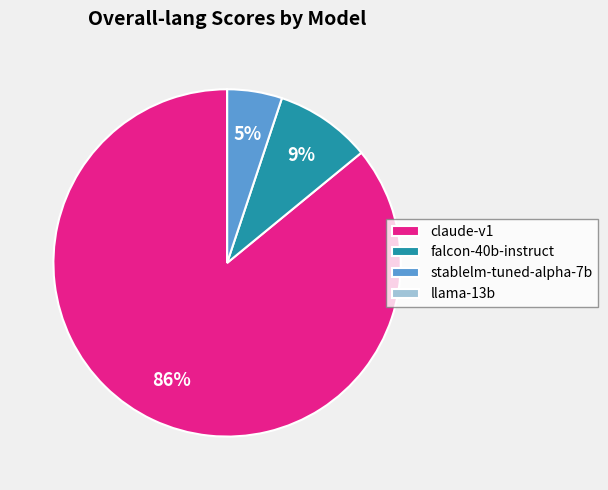

Does stablelm-tuned-alpha-7b account for over 50% of the chart?

No